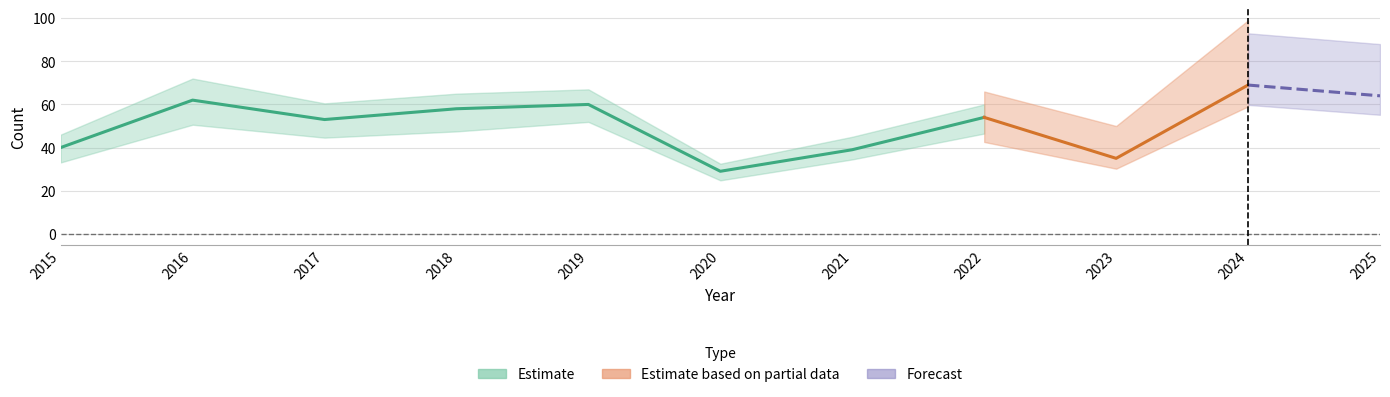

Does the chart have visible grid lines?

Yes